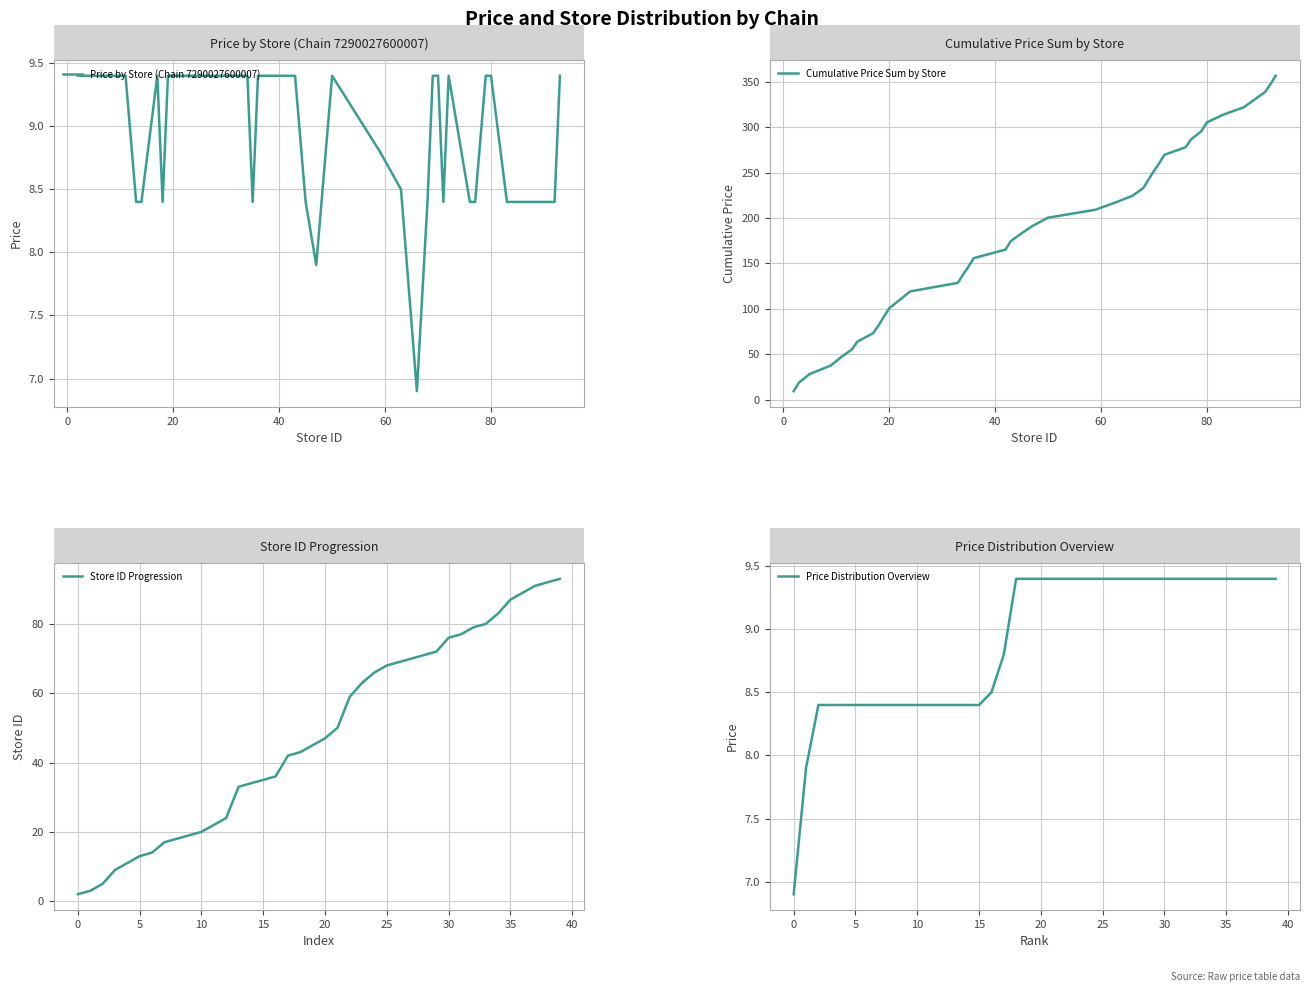

Which category has the highest value in the Price Distribution Overview series?

18